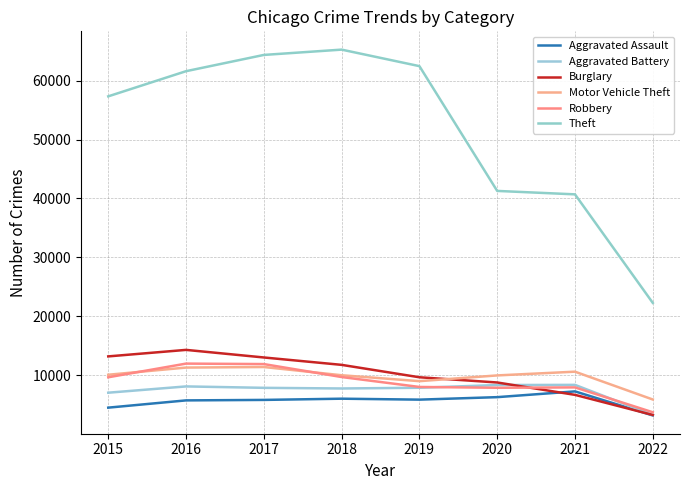

At which label does Aggravated Assault first exceed 5840?

2018